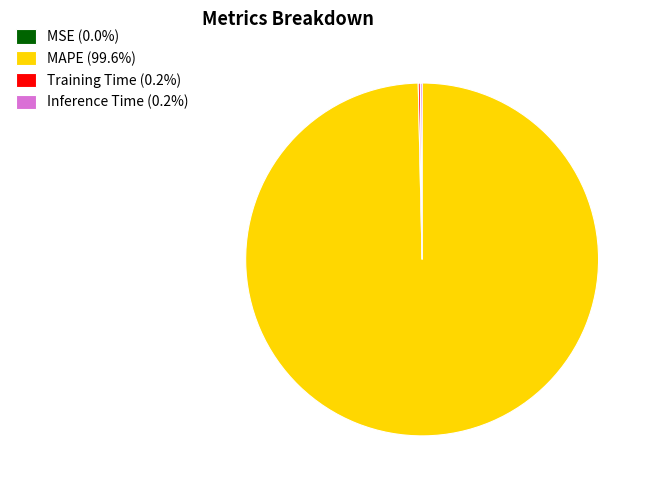

Is MAPE (99.6%) the majority of the pie?

Yes